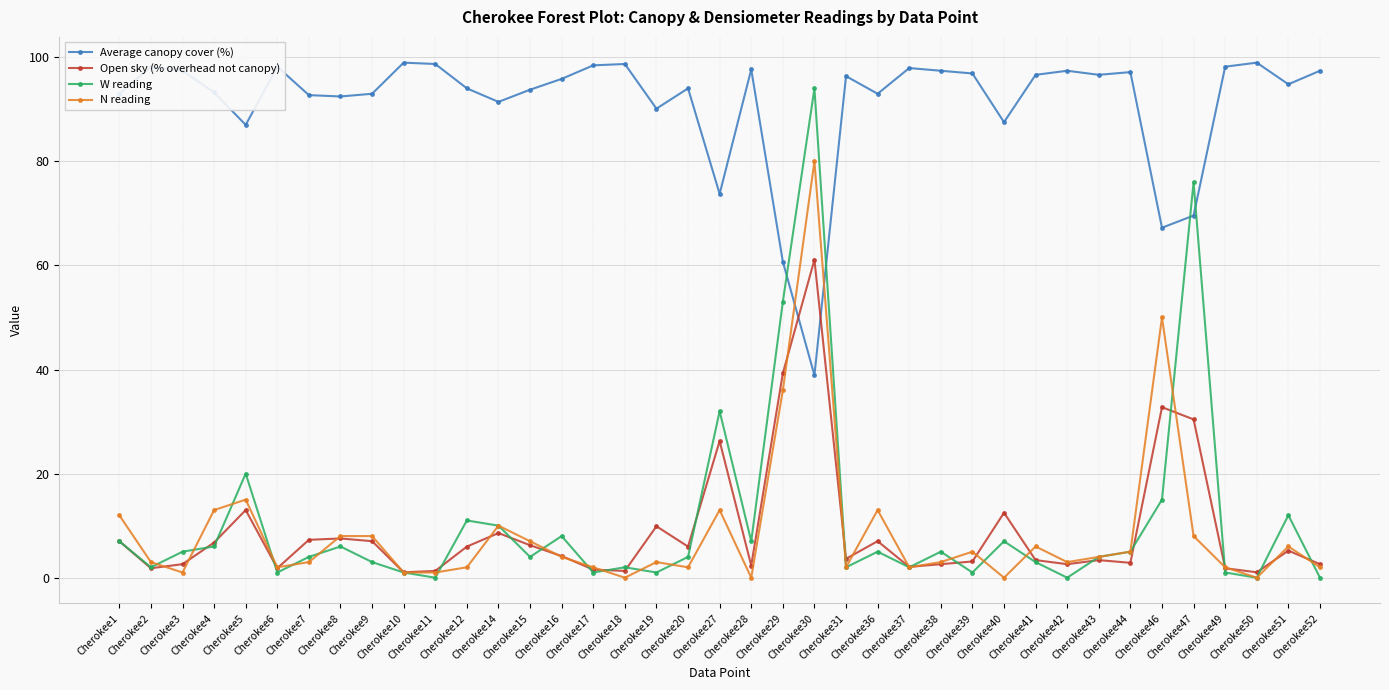

Between which two adjacent categories do Open sky (% overhead not canopy) and Average canopy cover (%) first intersect?

Cherokee29 and Cherokee30